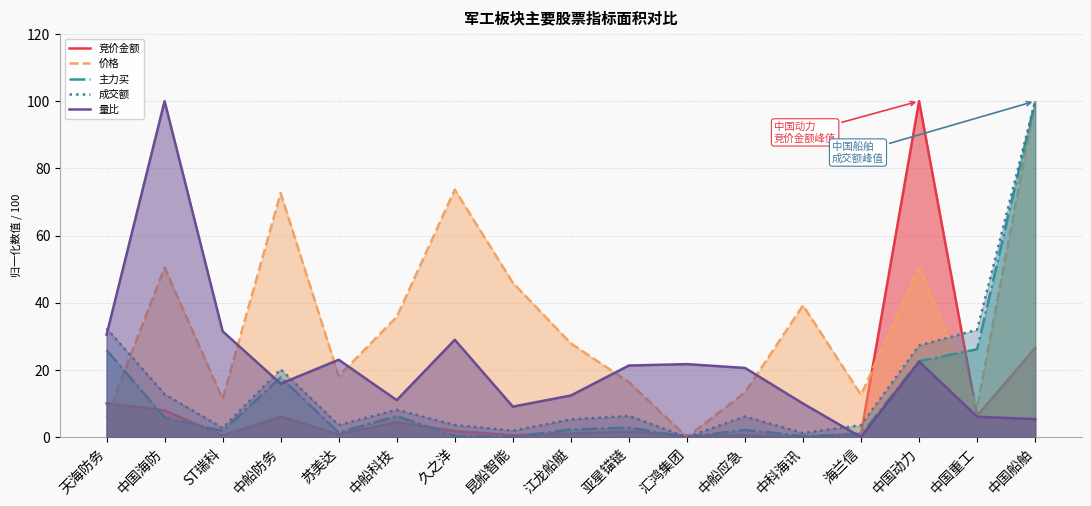

What is the sum of all 成交额 values?

267.1